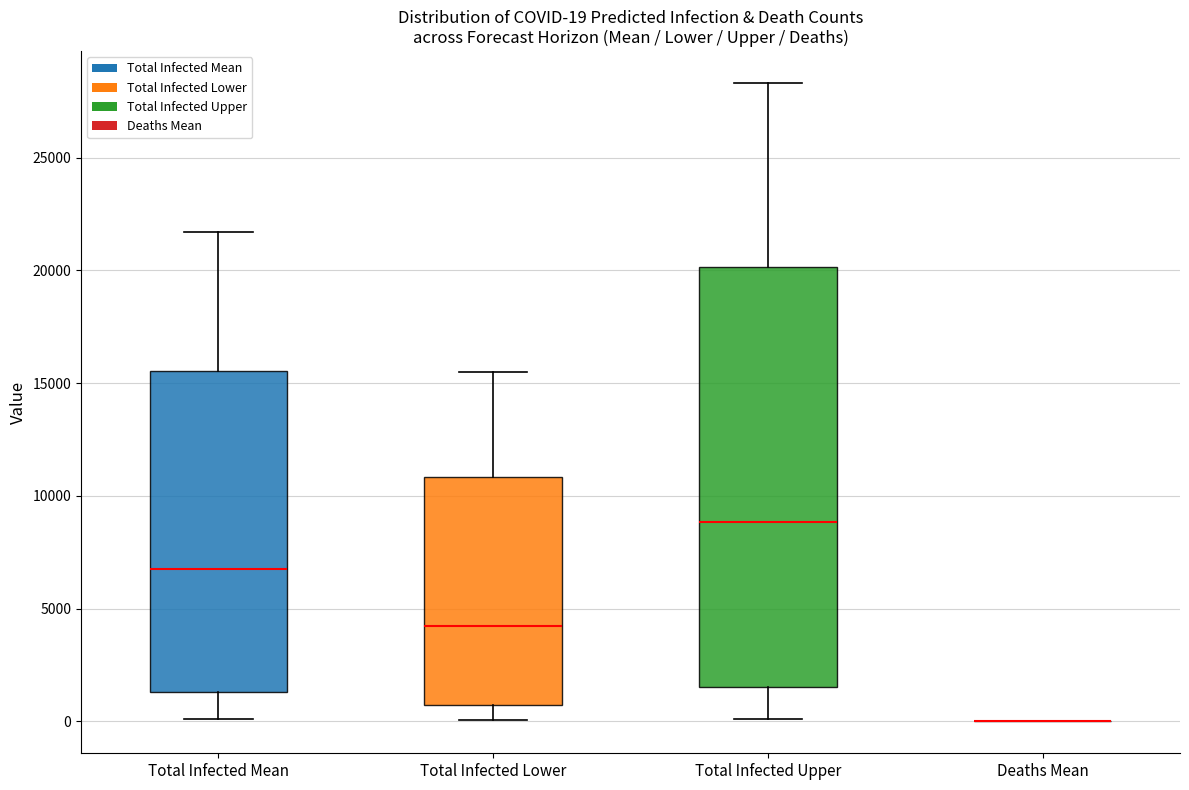

Comparing the boxes themselves (not the whiskers), which one is the tallest?

Total Infected Upper